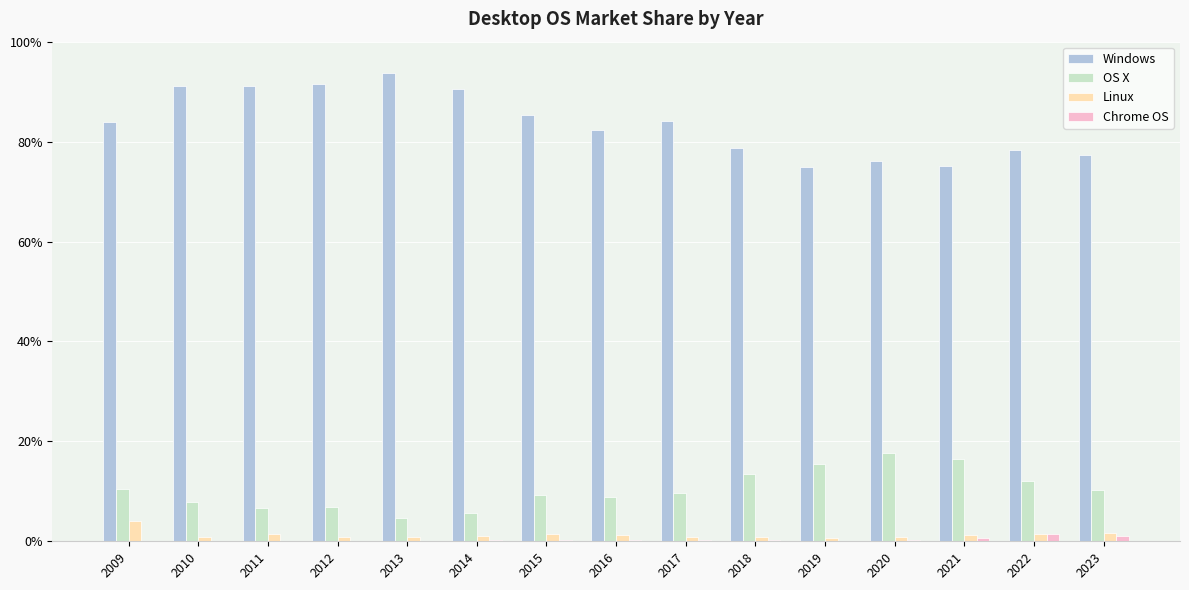

Which series has the largest total across all categories?

Windows